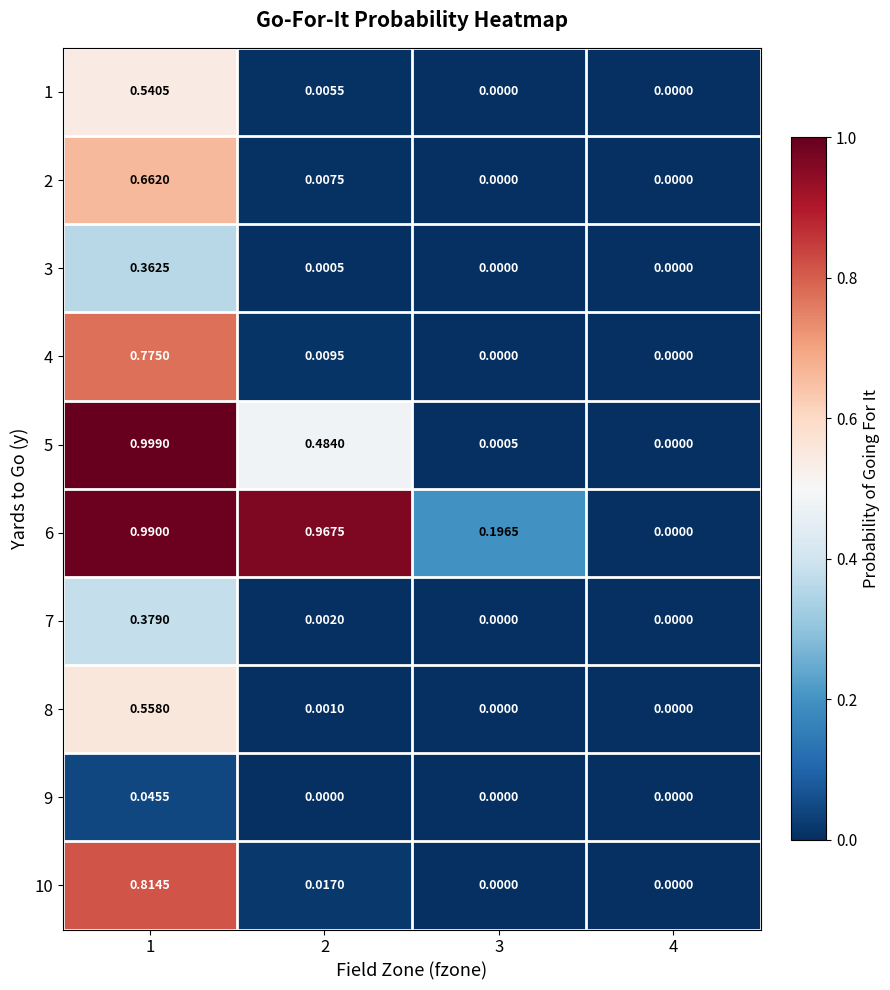

Is the value of 3 at 3 greater than the value of 2 at 2?

No